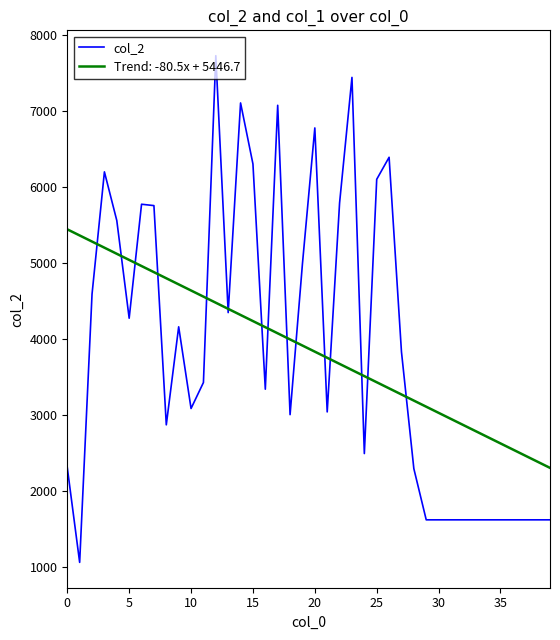

What is the greatest value displayed?

7732.0